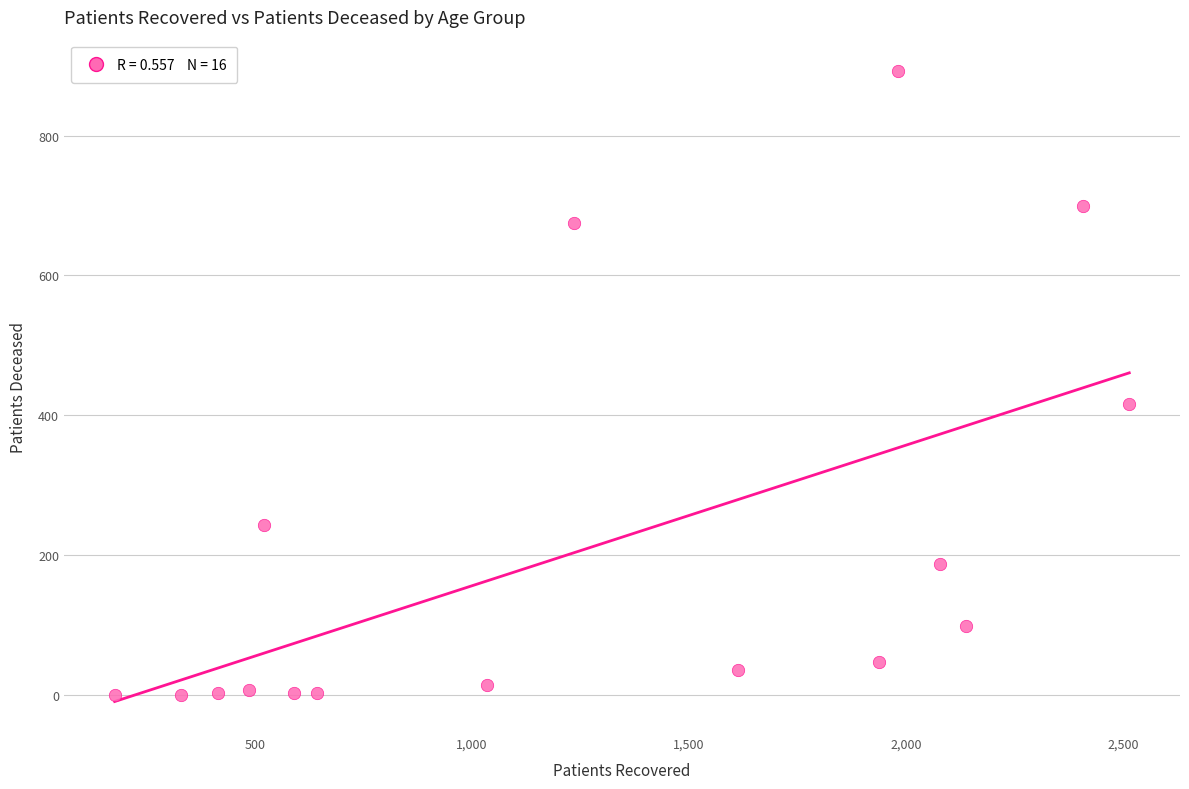

What Y value in the scatter plot is closest to 446?

416